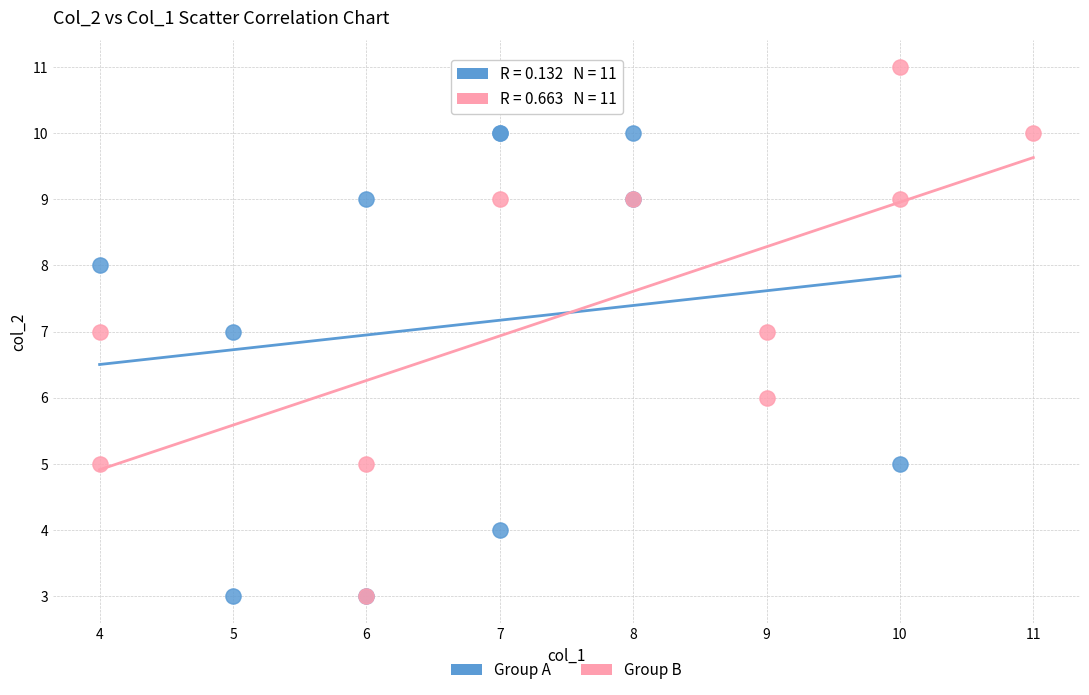

Which series reaches the maximum Y coordinate?

Group B